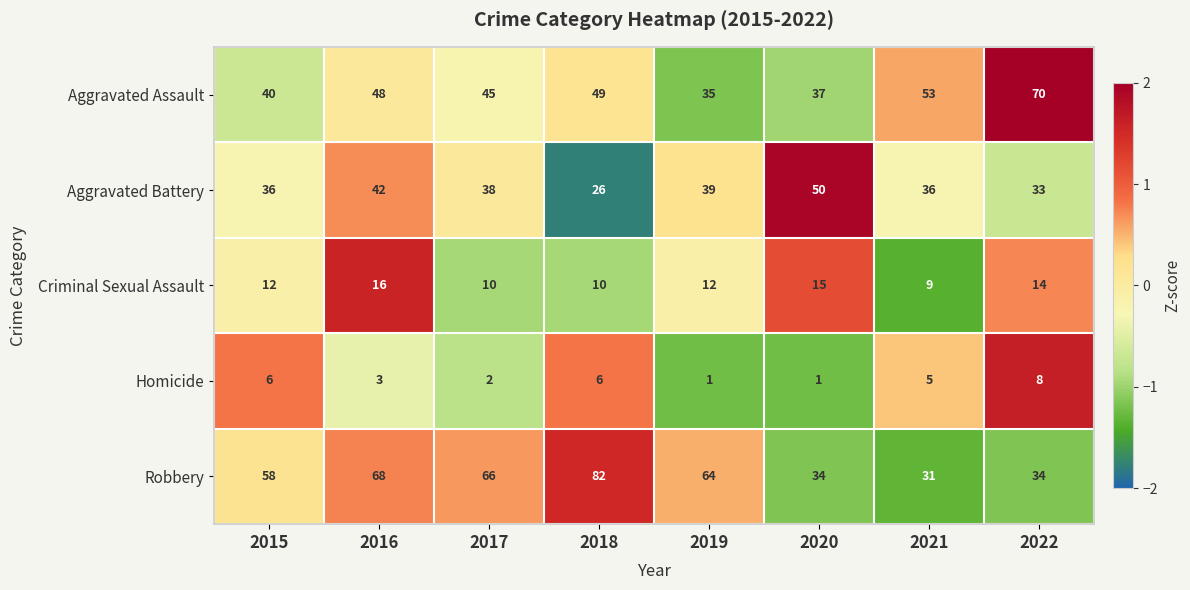

At which label does Aggravated Battery reach its minimum?

2018